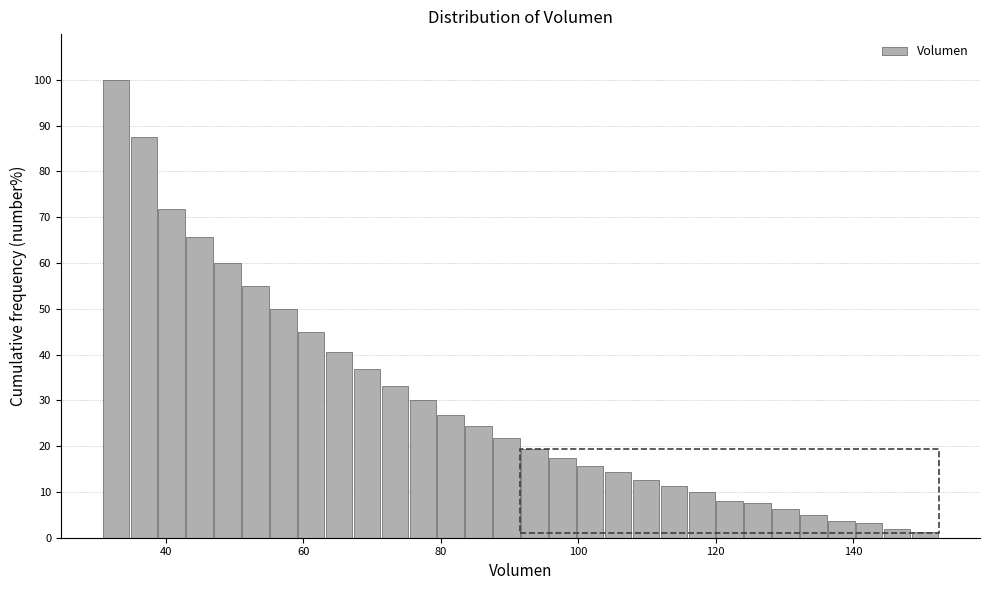

Around what value on the x-axis is the tallest bar? Give the approximate position of its centre, as read against the axis.

32